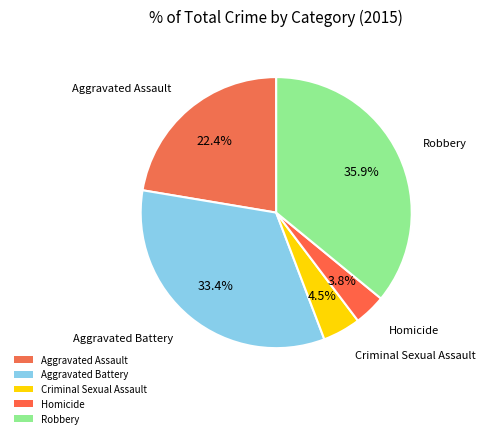

To the nearest percent, what is the average slice percentage?

20%